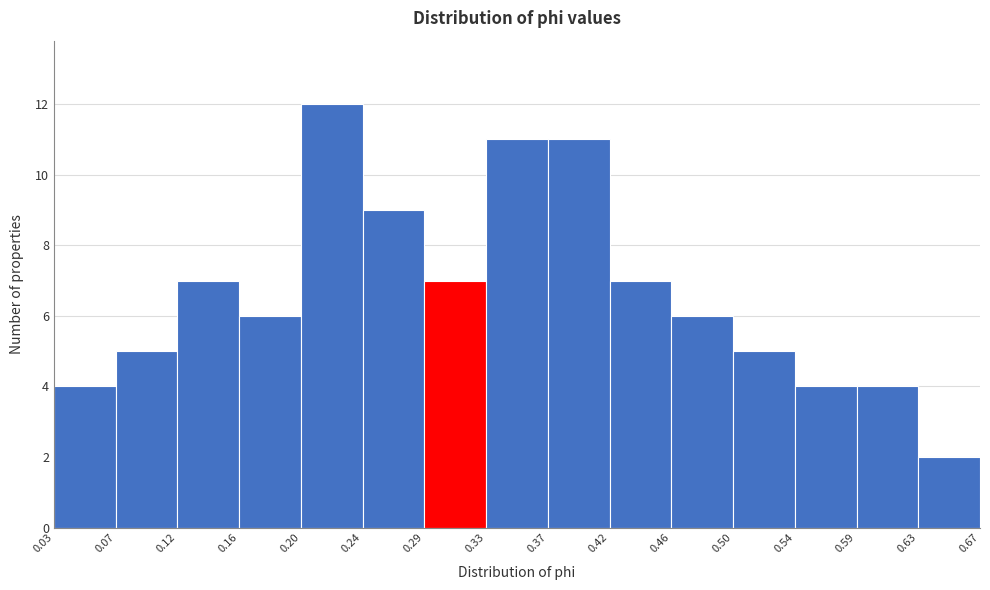

Reading left to right, transcribe this chart: for each bar, give the range it covers on the x-axis and its height. The values are not printed on the chart, so give them approximately, as read against the axis.

0.03 to 0.07: 4
0.07 to 0.12: 5
0.12 to 0.16: 7
0.16 to 0.20: 6
0.20 to 0.24: 12
0.24 to 0.29: 9
0.29 to 0.33: 7
0.33 to 0.37: 11
0.37 to 0.42: 11
0.42 to 0.46: 7
0.46 to 0.50: 6
0.50 to 0.54: 5
0.54 to 0.59: 4
0.59 to 0.63: 4
0.63 to 0.67: 2